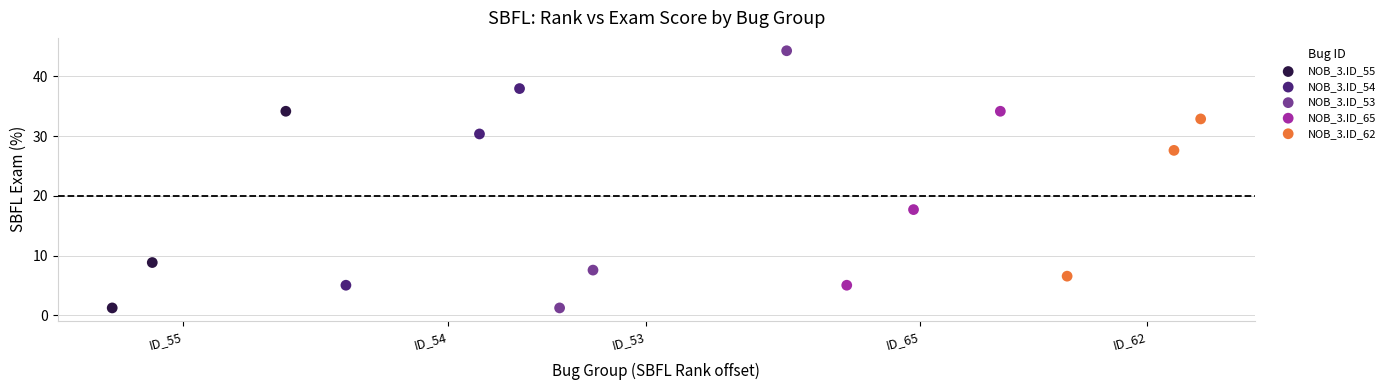

Which series has the widest spread of Y values?

NOB_3.ID_53